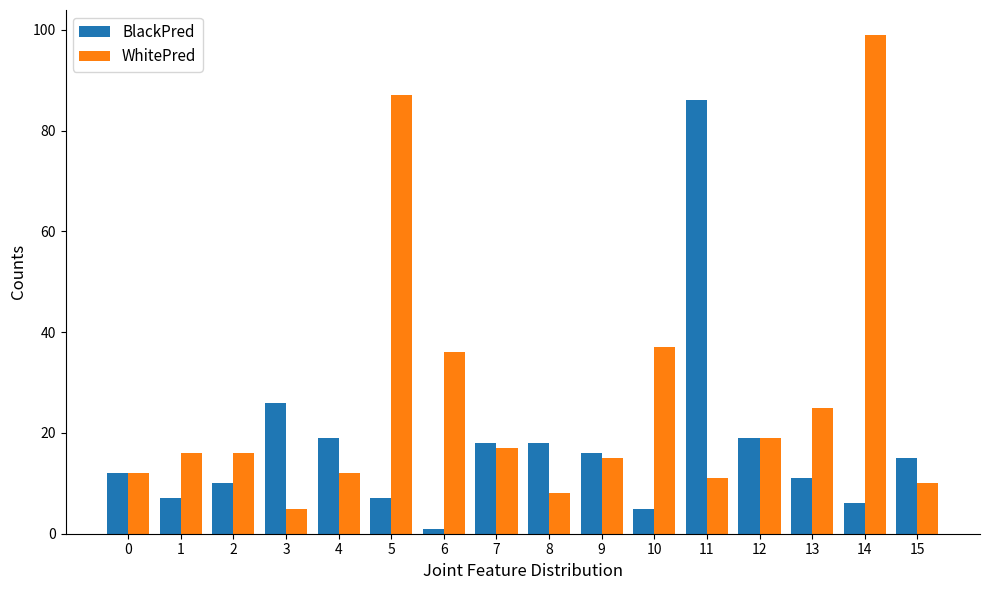

Between 0 and 13, which series saw the biggest shift?

WhitePred